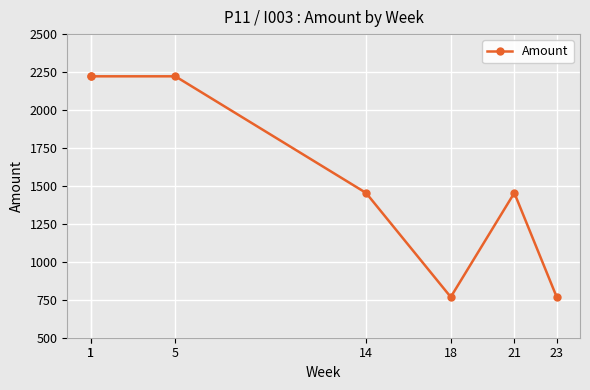

Which category has the highest value across all series?

1